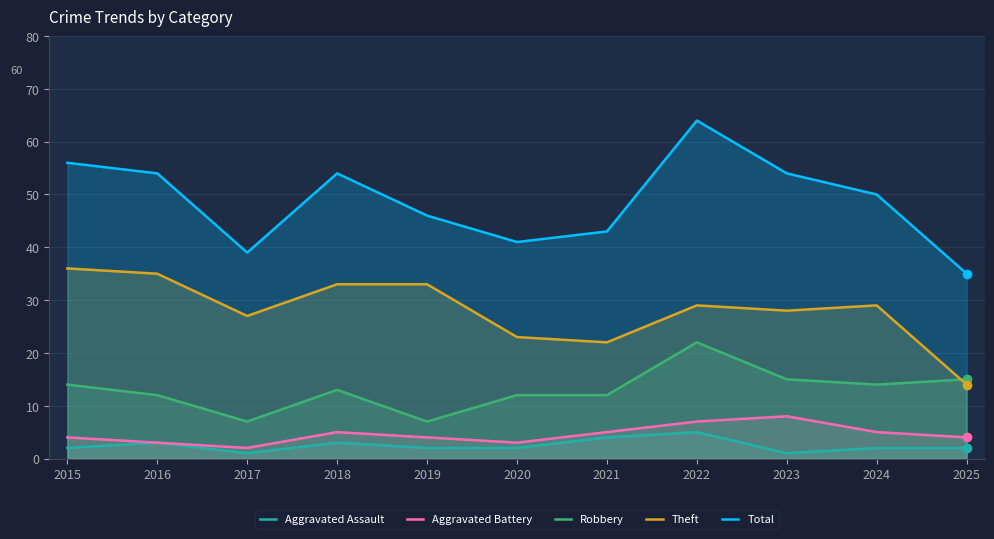

How many times do Robbery and Theft cross each other?

1